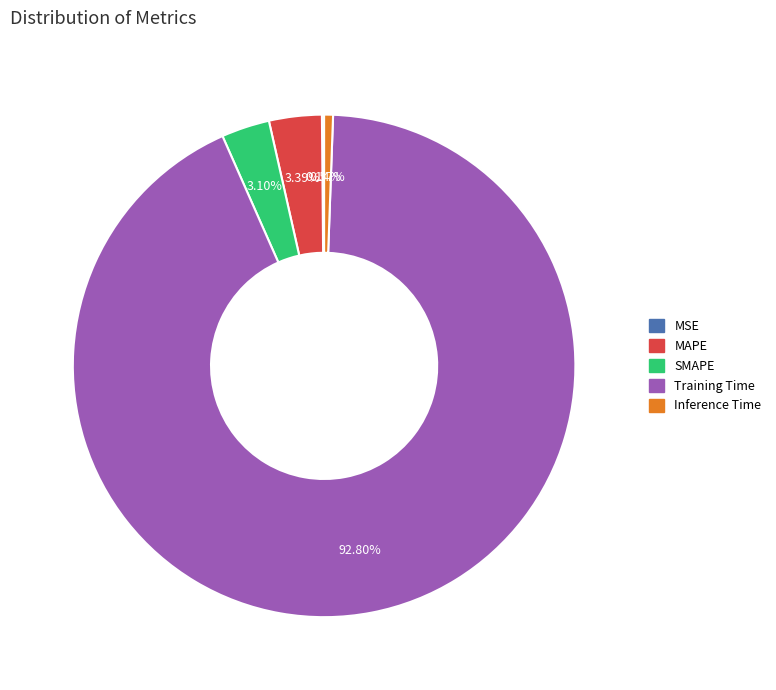

To the nearest percent, what is the difference between the largest and smallest slice percentages?

93%